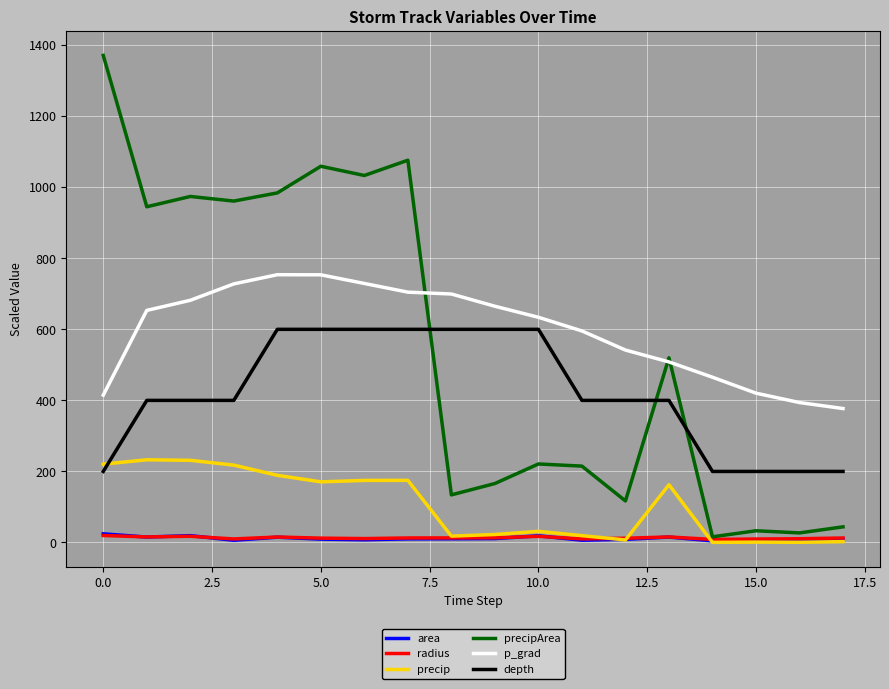

True or false: p_grad and depth cross at least once.

False